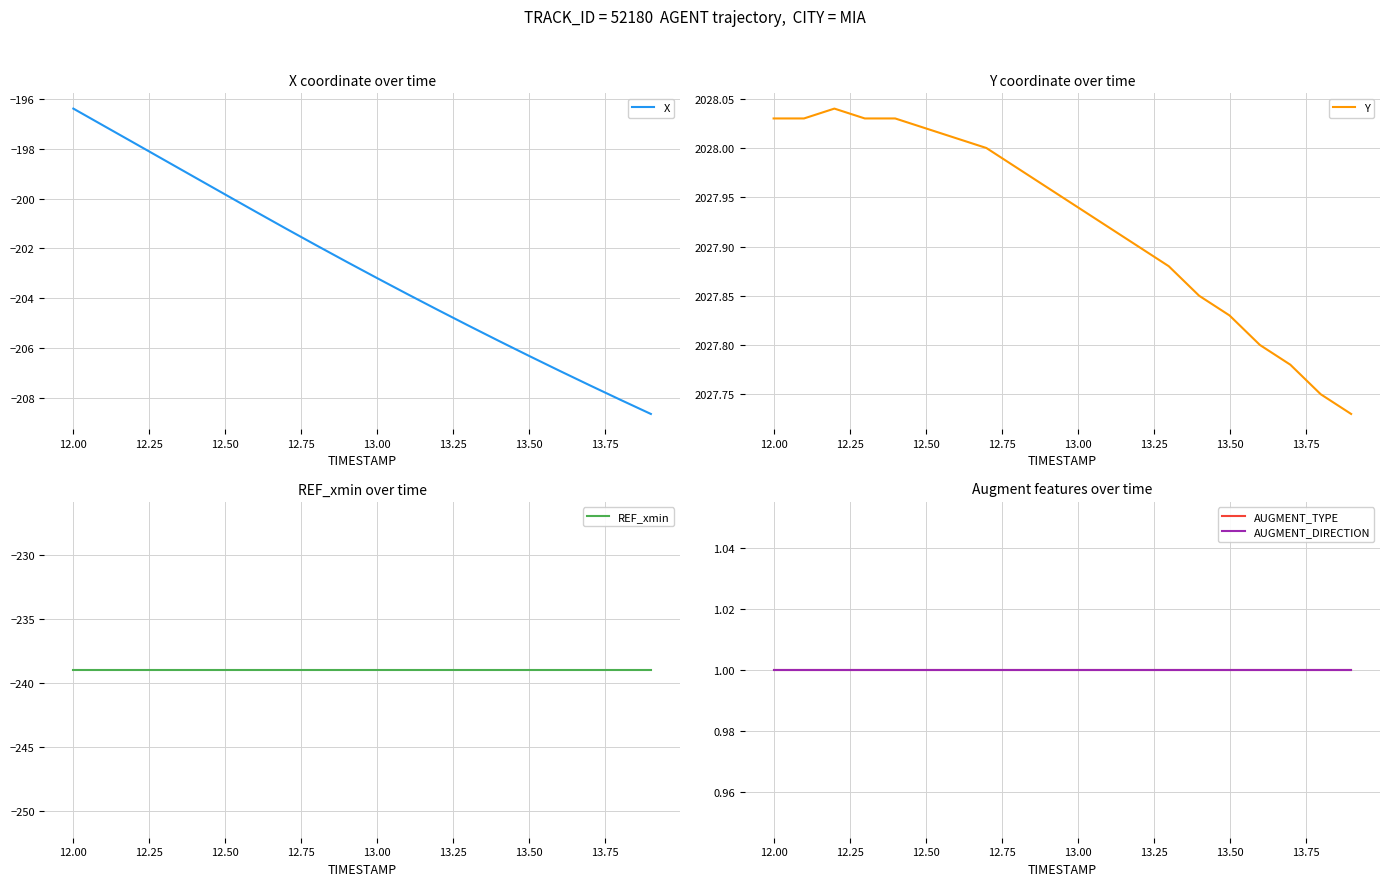

Which category has the highest value in the X series?

12.00